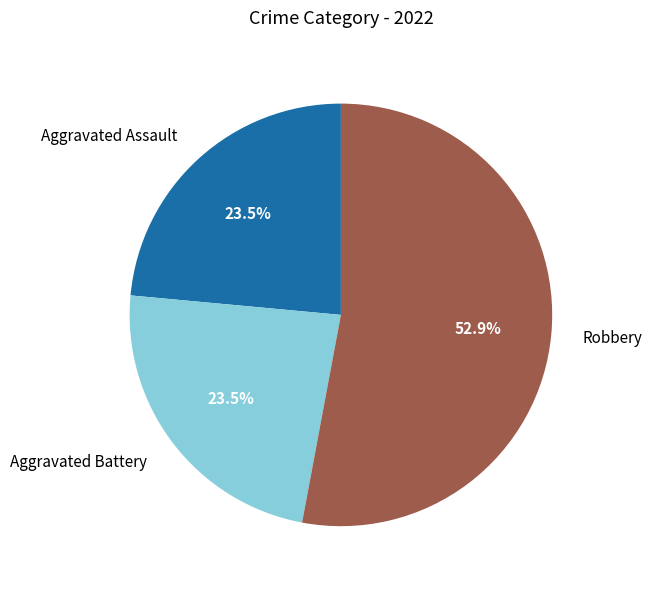

How many segments does this pie chart have?

3